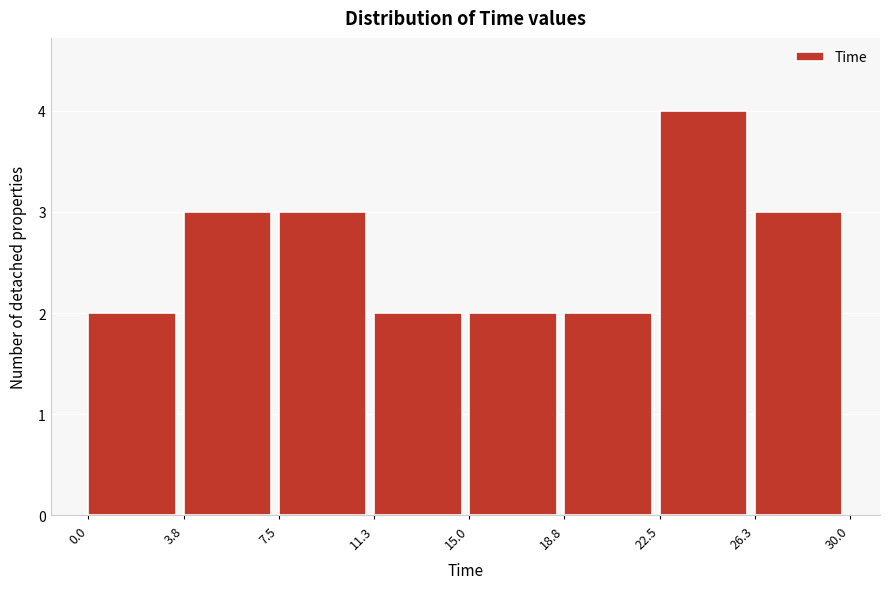

Reading left to right, list every bar in this chart as the range it spans on the x-axis followed by its height. The values are not printed on the chart, so give them approximately, as read against the axis.

0.0 to 3.8: 2
3.8 to 7.5: 3
7.5 to 11.3: 3
11.3 to 15.0: 2
15.0 to 18.8: 2
18.8 to 22.5: 2
22.5 to 26.3: 4
26.3 to 30.0: 3